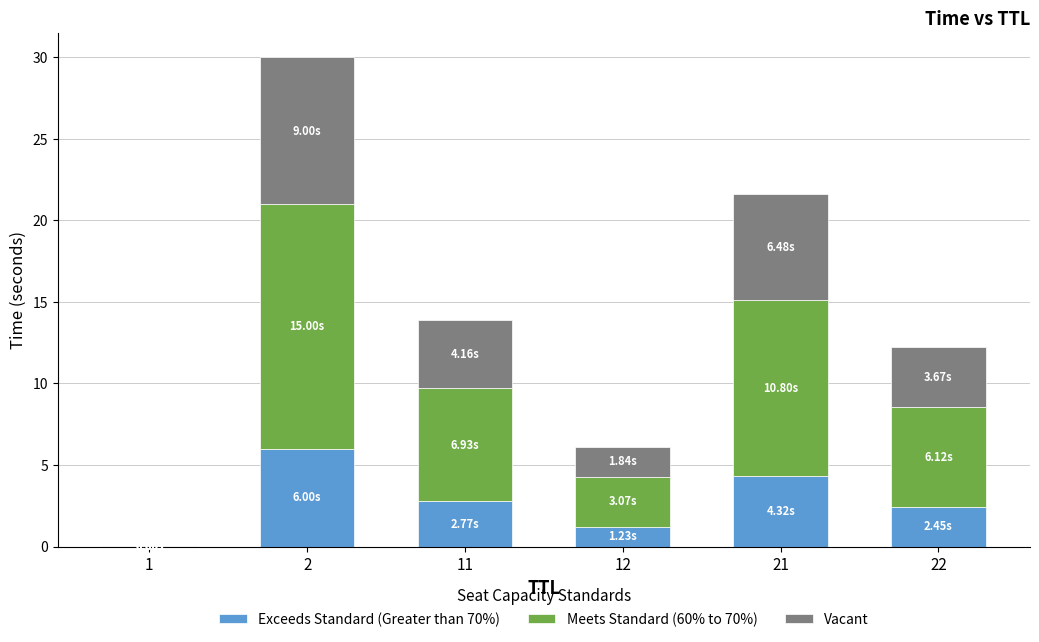

What is the total value across all series at 2?

30.0